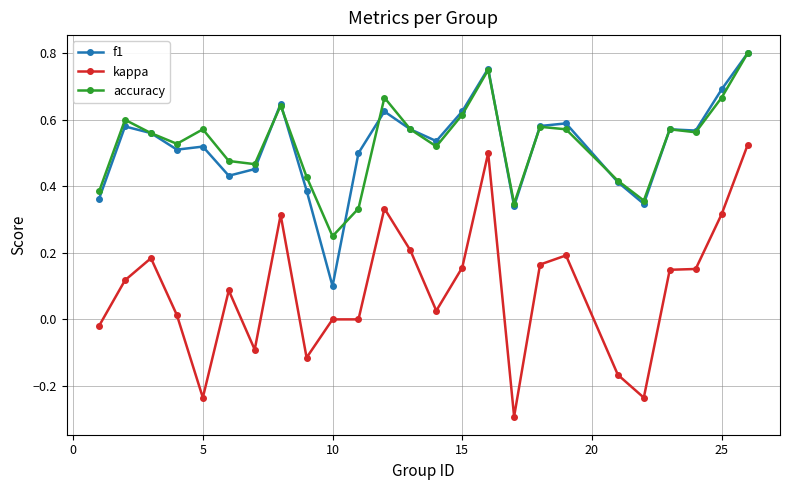

How many f1 values are between 0 and 1?

25